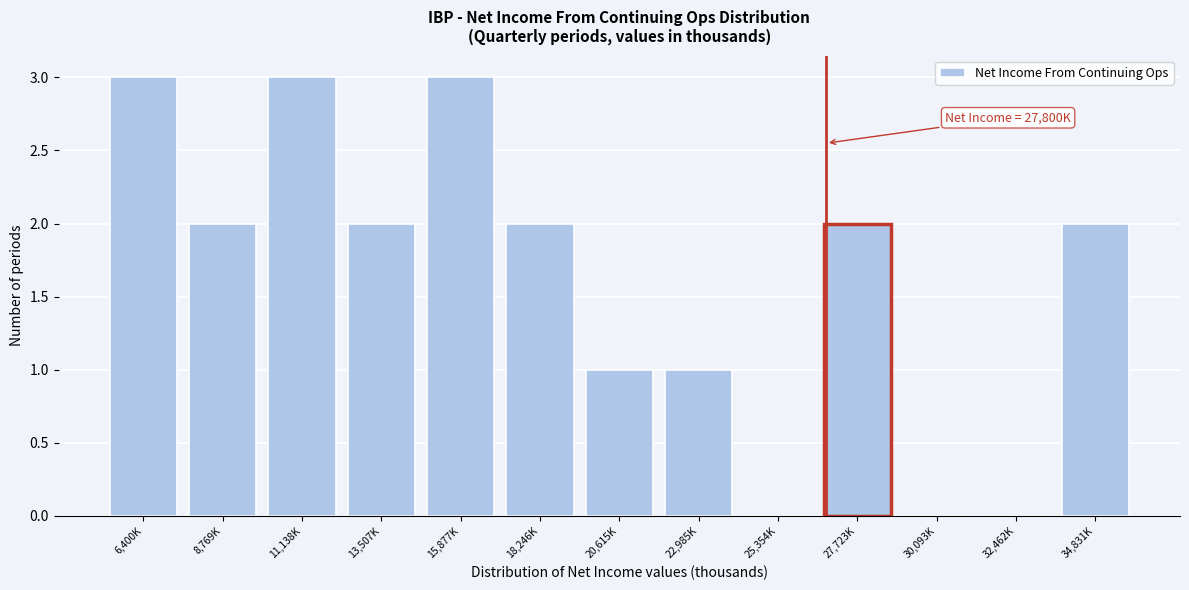

Reading left to right, transcribe all the data shown in this chart.

6,400K=3	8,769K=2	11,138K=3	13,507K=2	15,877K=3	18,246K=2	20,615K=1	22,985K=1	25,354K=0	27,723K=2	30,093K=0	32,462K=0	34,831K=2